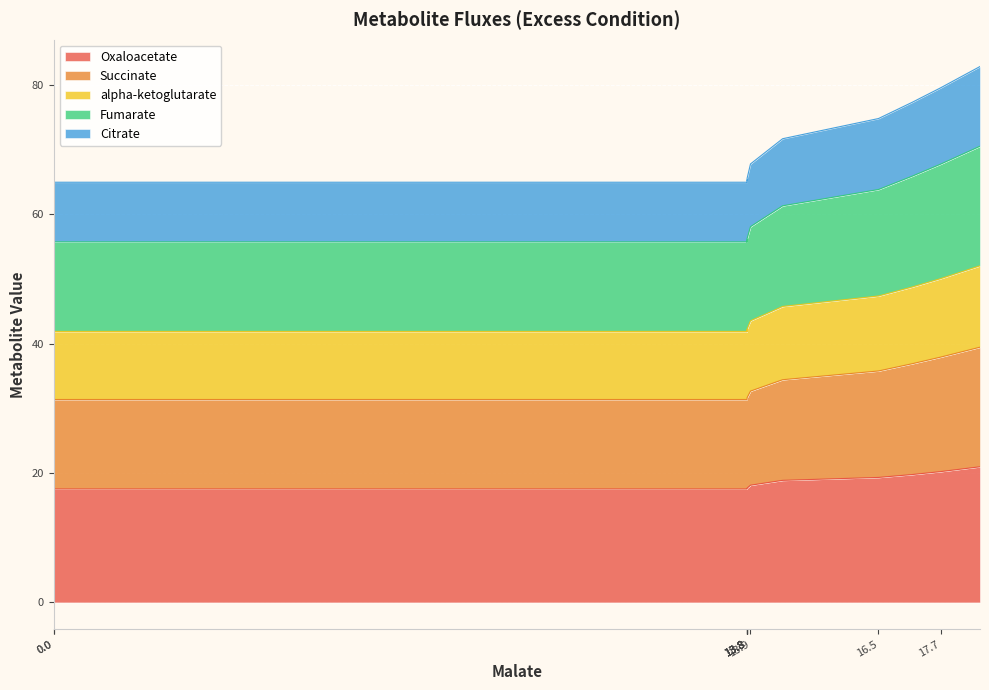

How many lines are shown in the chart?

5